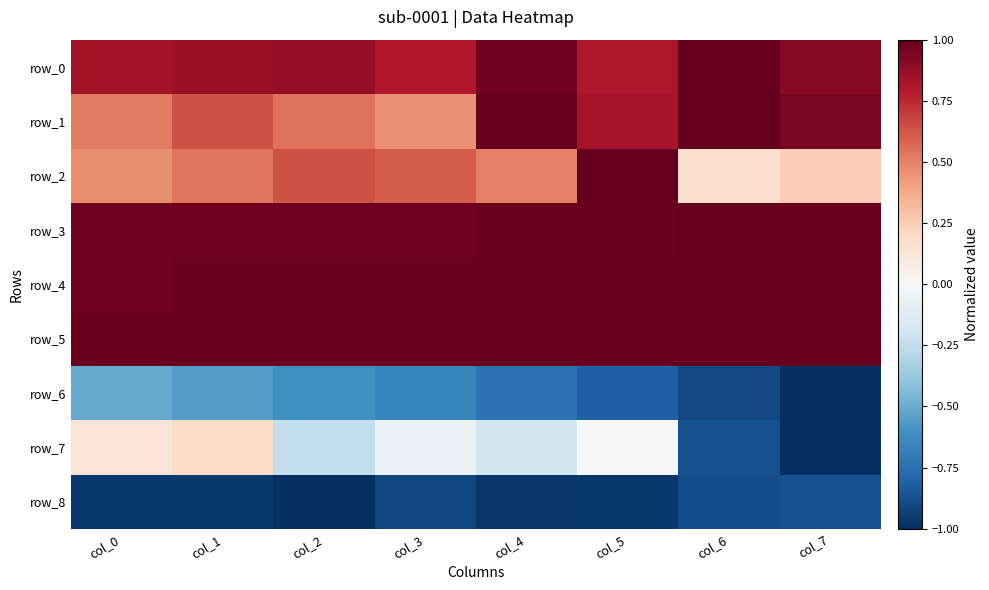

What is the difference between the highest and lowest values at col_1?

2.0